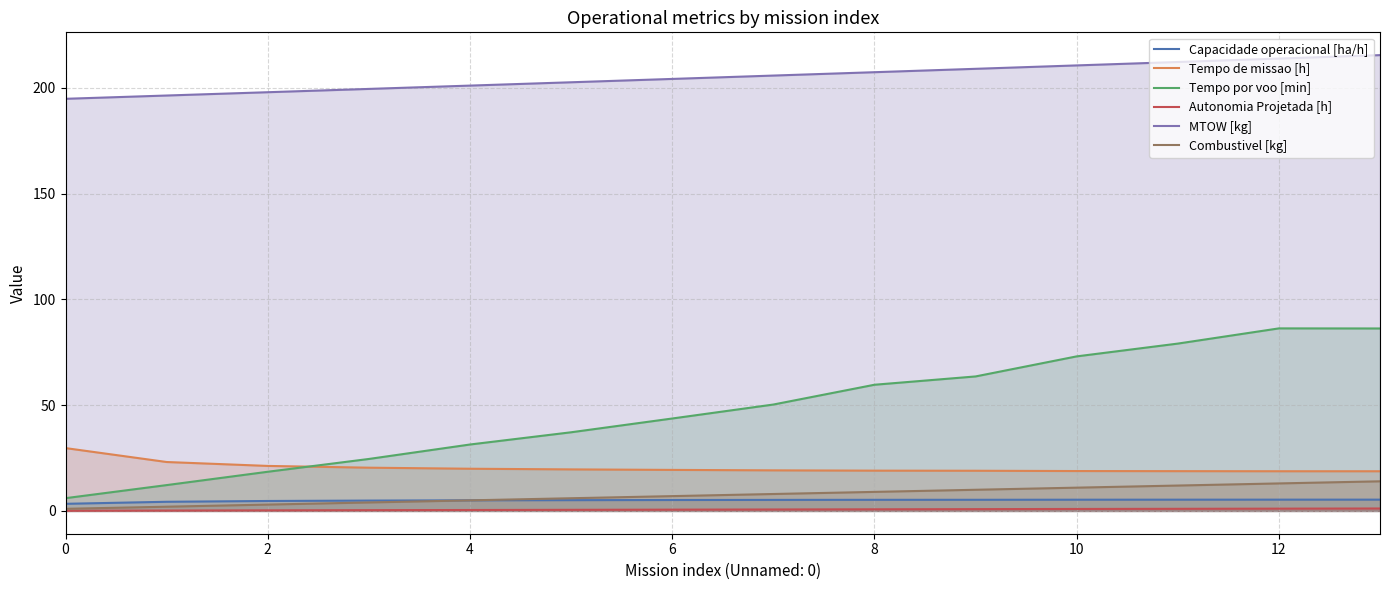

Which series has the largest total across all categories?

MTOW [kg]